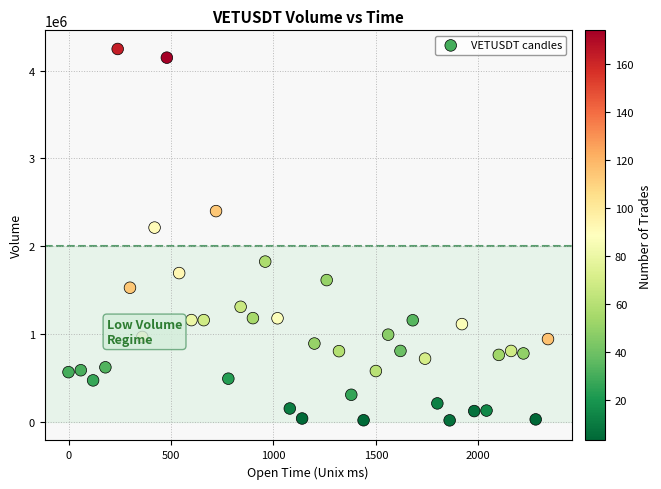

What is the range of X values (max minus min)?

2340